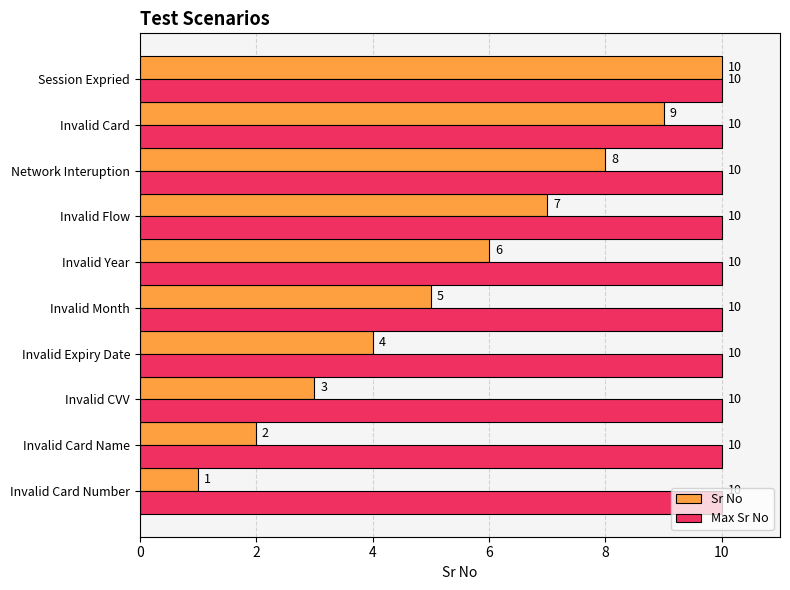

What are all the series names shown in the legend?

Sr No, Max Sr No